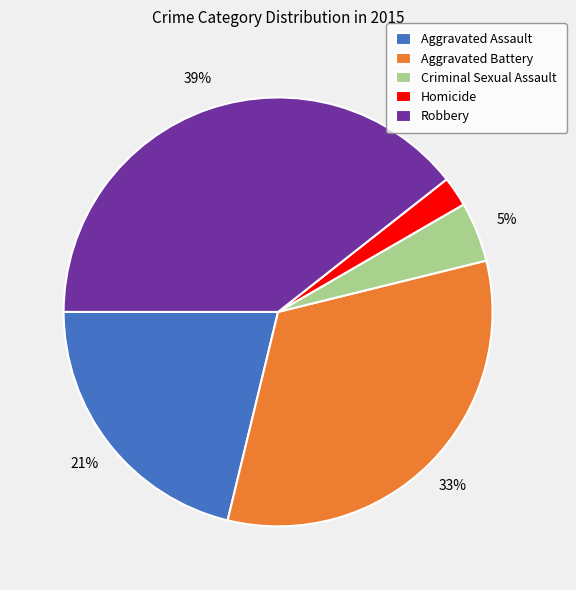

Is the sum of Robbery and Aggravated Battery greater than half?

Yes